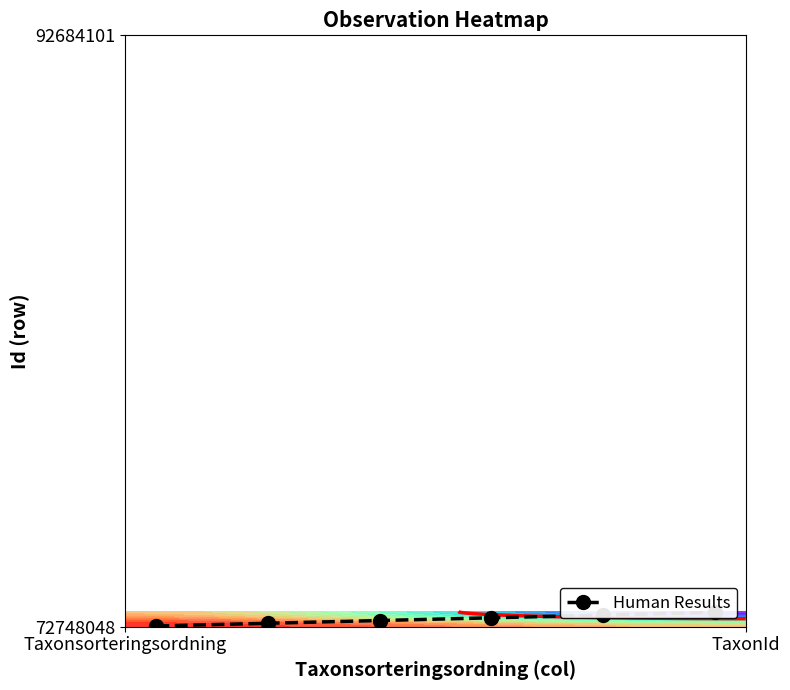

How many categories are shown in the chart?

6